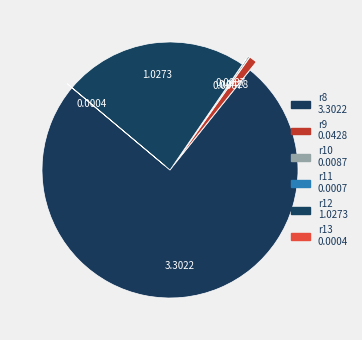

The r13 slice represents 1% of the pie. True or false?

False